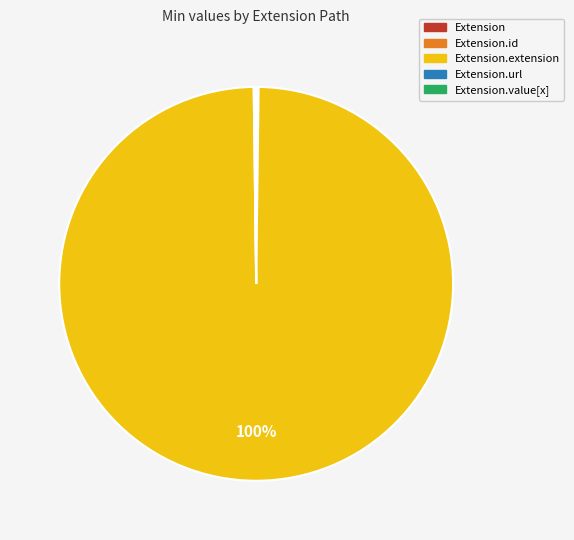

Is there a majority slice in this chart?

Yes